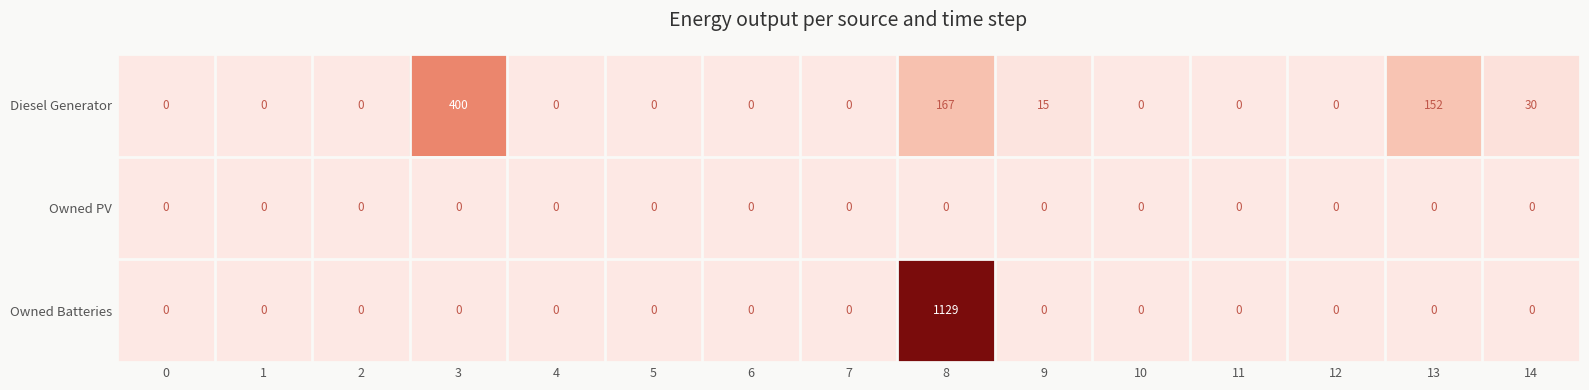

The Diesel Generator series shows 0 at 10. True or false?

True